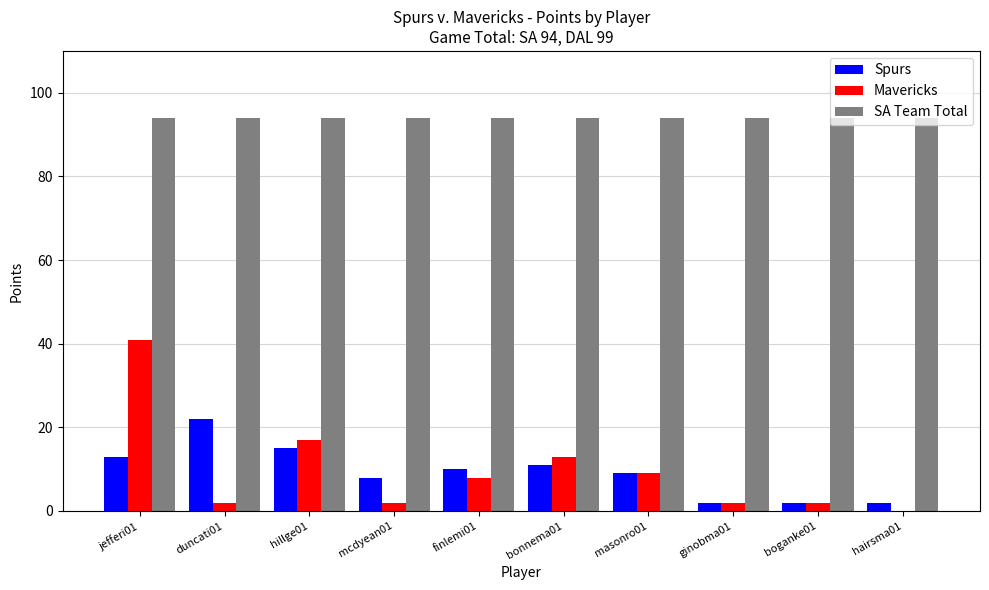

The value of Spurs at jefferi01 is 13. True or false?

True